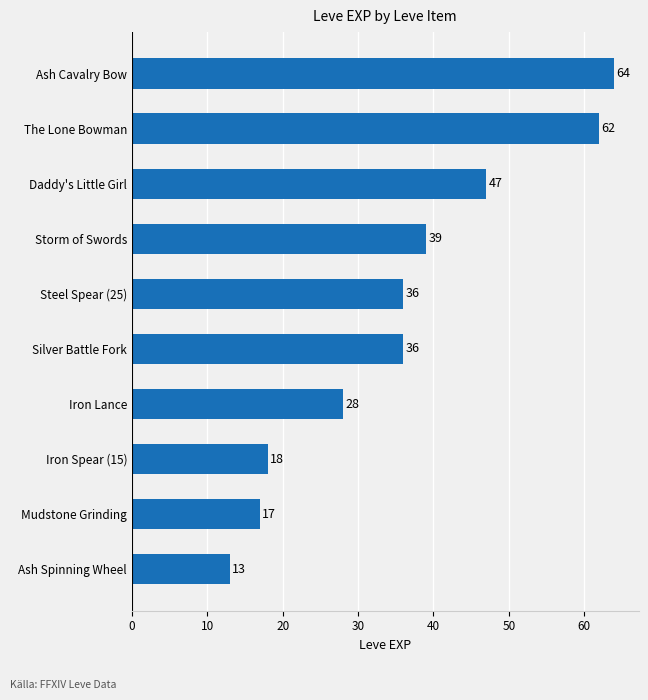

Reading bottom to top, list all the values displayed in this chart.

13	17	18	28	36	36	39	47	62	64